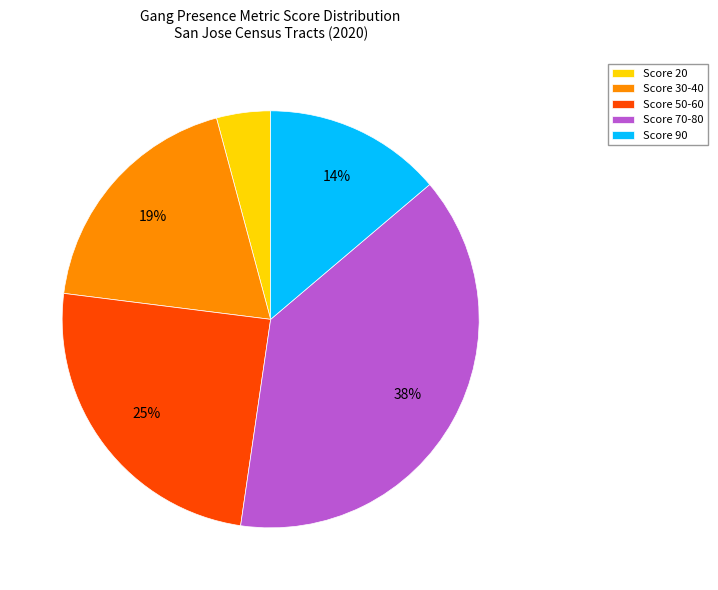

Between Score 70-80 and Score 90, which is larger?

Score 70-80